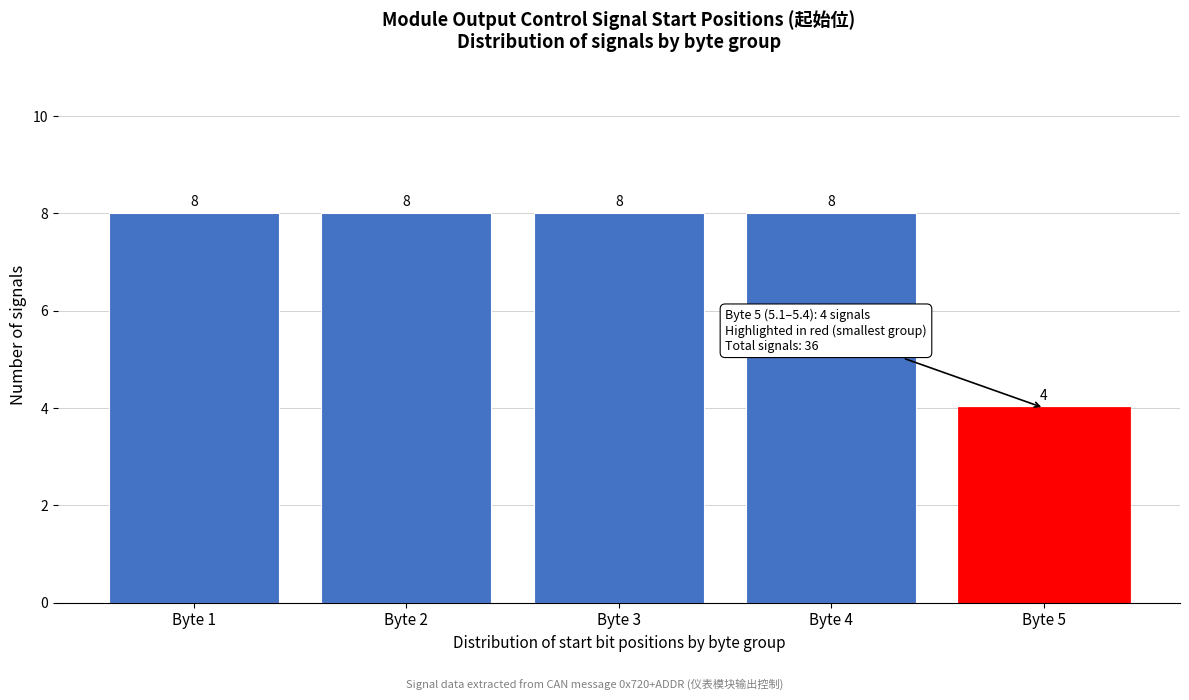

Reading left to right, transcribe all the data shown in this chart.

Byte 1=8	Byte 2=8	Byte 3=8	Byte 4=8	Byte 5=4